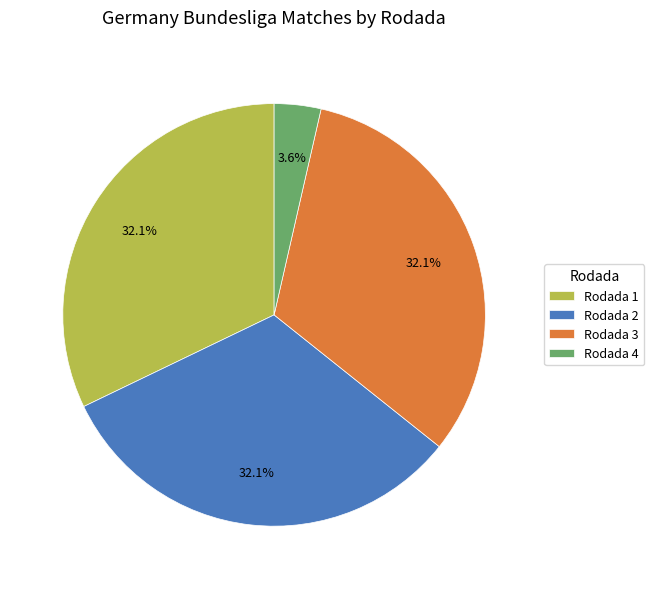

To the nearest percent, what percentage of the pie is Rodada 2?

32%